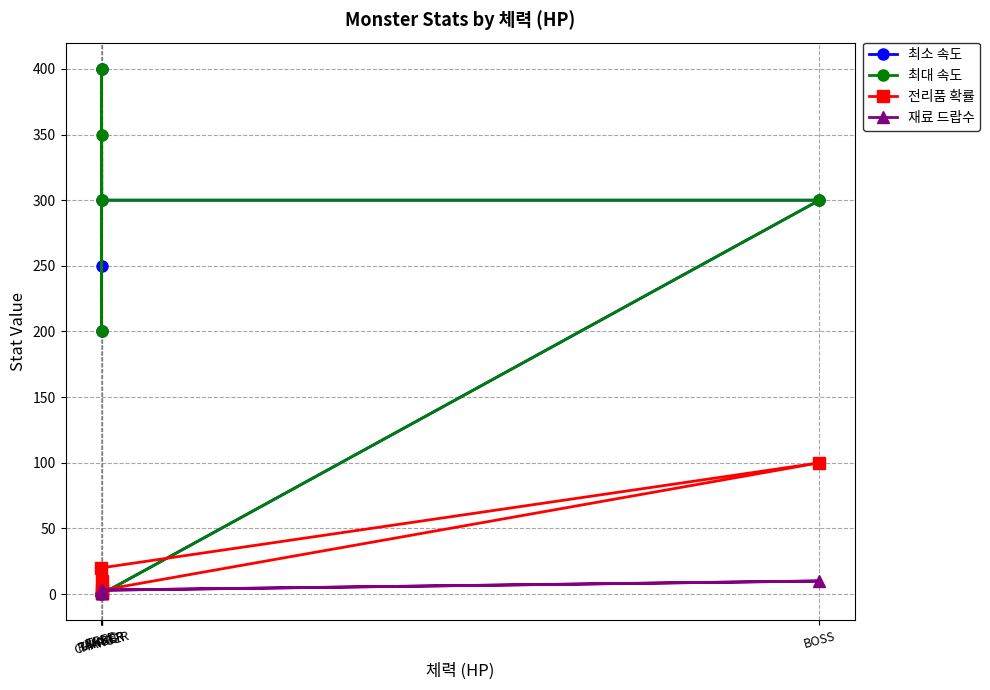

Rank the categories by 전리품 확률 value from highest to lowest.

BOSS, TREE, RANGER, TANKER, BASIC, CHARGER